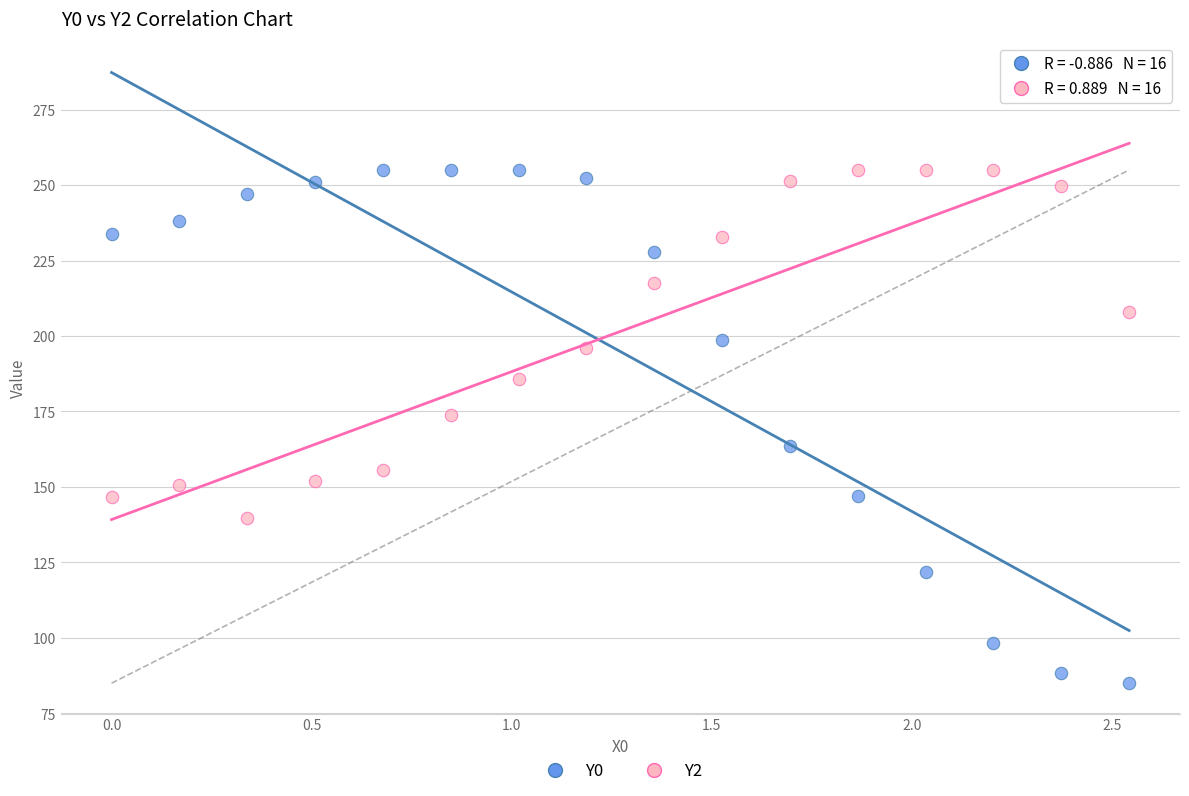

Which series has the widest spread of Y values?

Y0